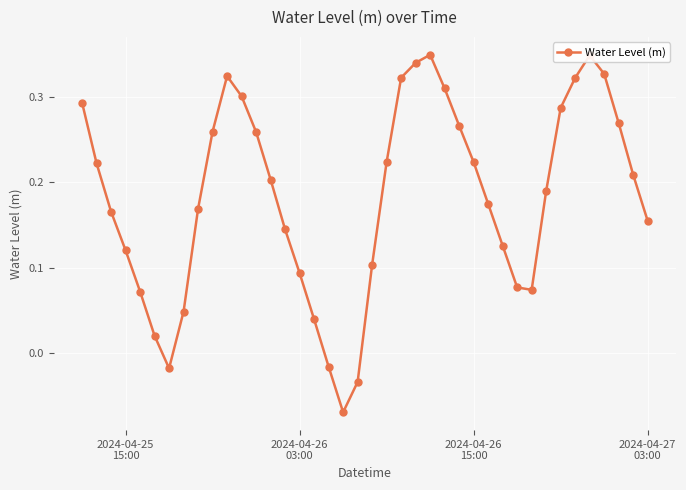

How many interior local valleys (lower than both neighbors) does the data have?

3